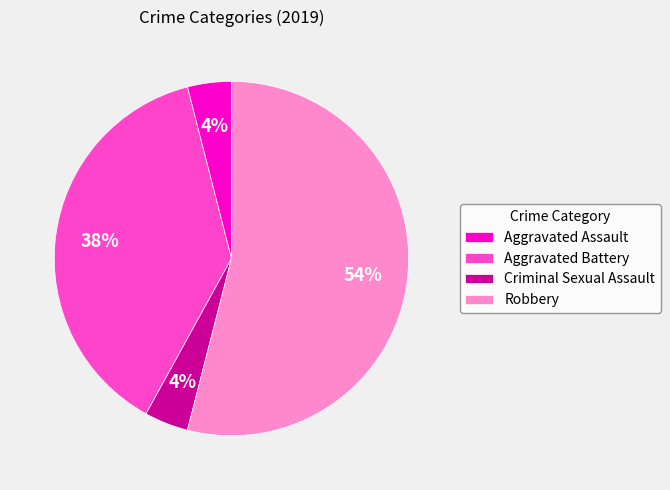

To the nearest percent, what is the difference between the largest and smallest slice percentages?

50%